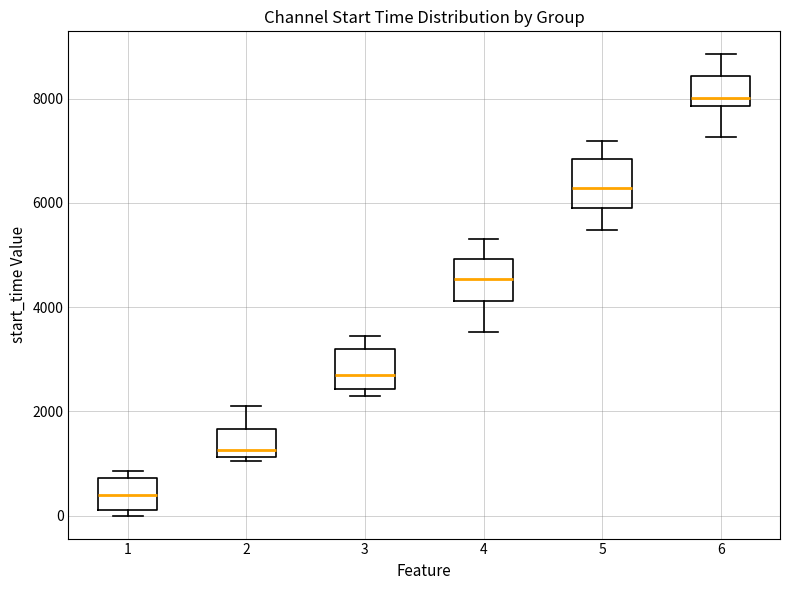

Reading left to right, read every box against the y-axis: the position of its median line, the range the box covers, and the ends of its whiskers. The values are not printed on the chart, so give them approximately, as read against the axis.

1: median 400, box 0 to 800, whiskers 0 (just below the box's lower edge) to 800 (just above the box's upper edge)
2: median 1200 (just above the box's lower edge), box 1200 to 1600, whiskers 1000 to 2200
3: median 2800, box 2400 to 3200, whiskers 2200 to 3400
4: median 4600, box 4200 to 5000, whiskers 3600 to 5200
5: median 6200, box 6000 to 6800, whiskers 5400 to 7200
6: median 8000, box 7800 to 8400, whiskers 7200 to 8800